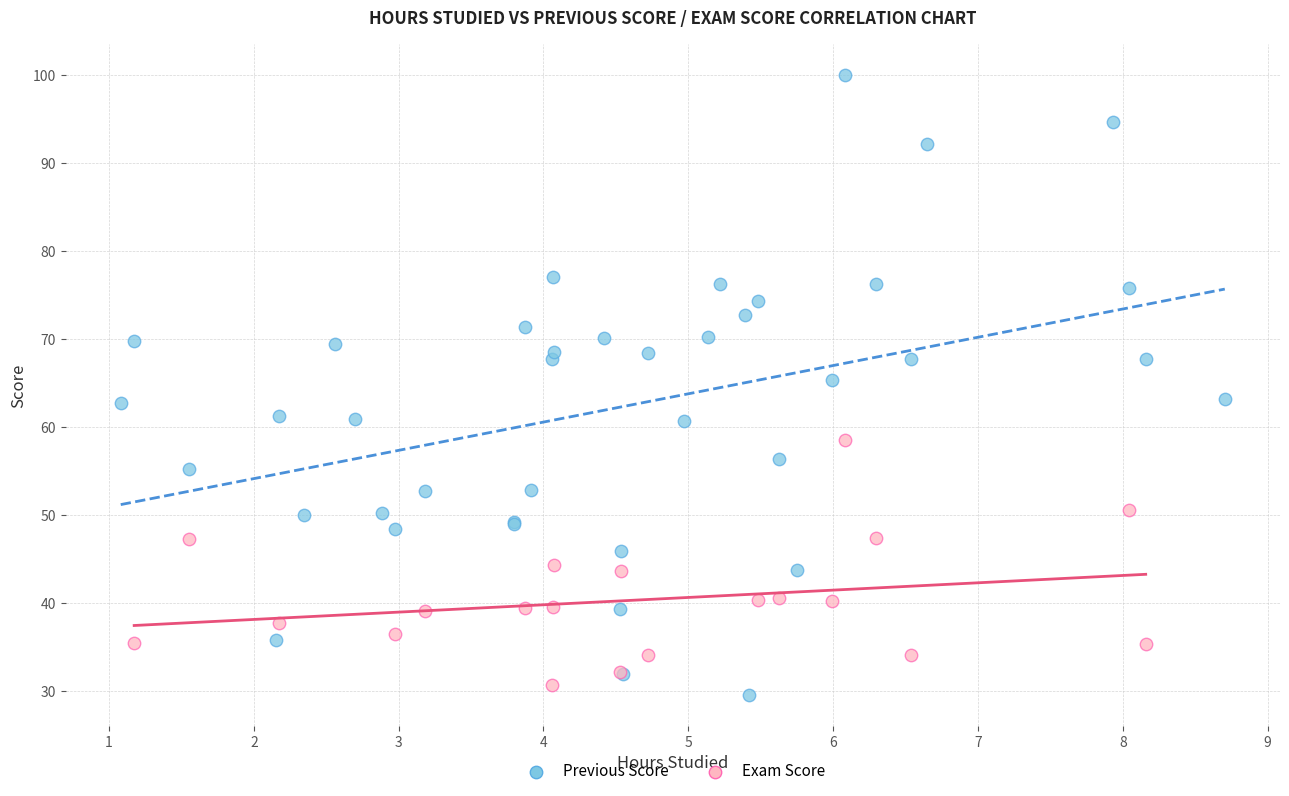

Which series has the largest Y range (max minus min)?

Previous Score